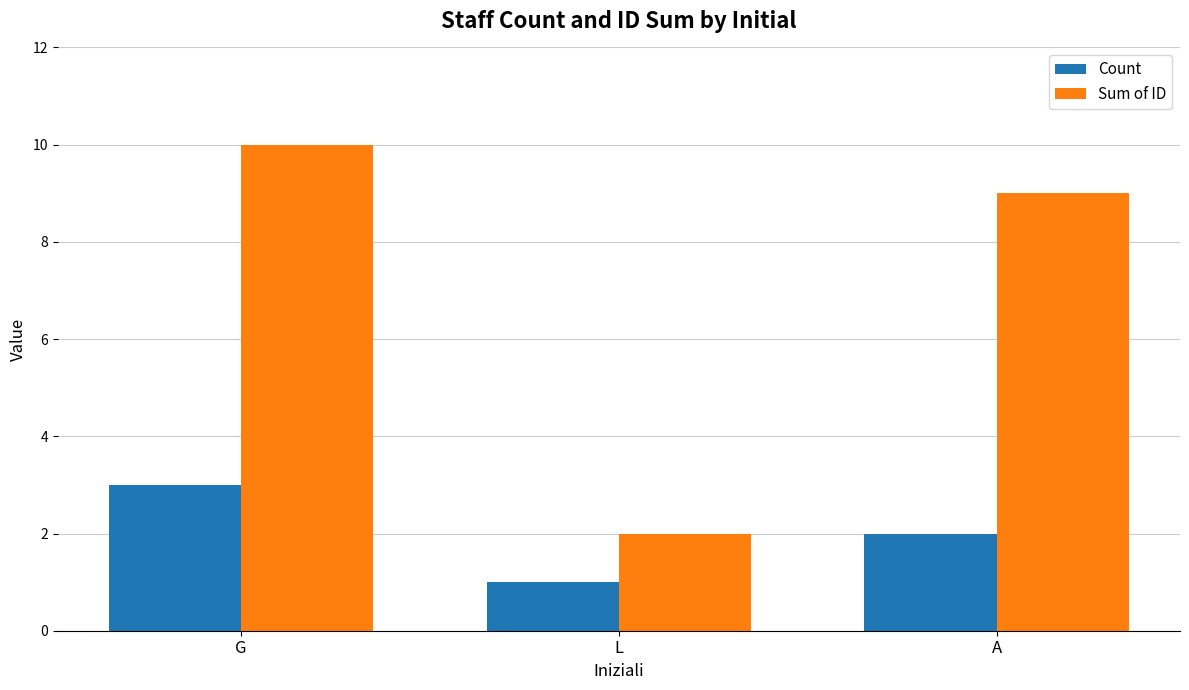

How many bars are there in total?

6